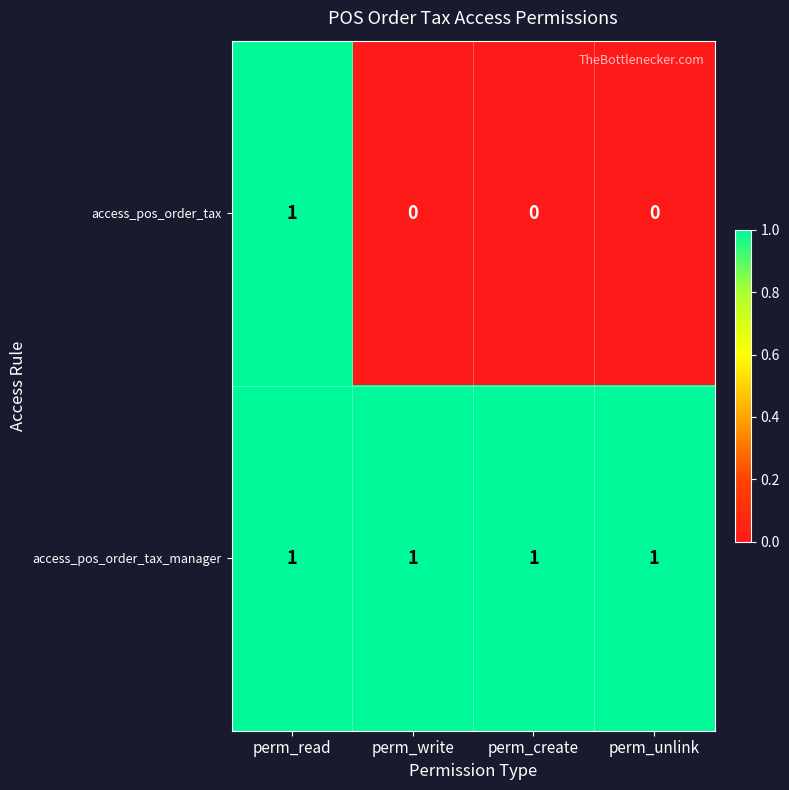

The access_pos_order_tax series shows 0 at perm_unlink. True or false?

True